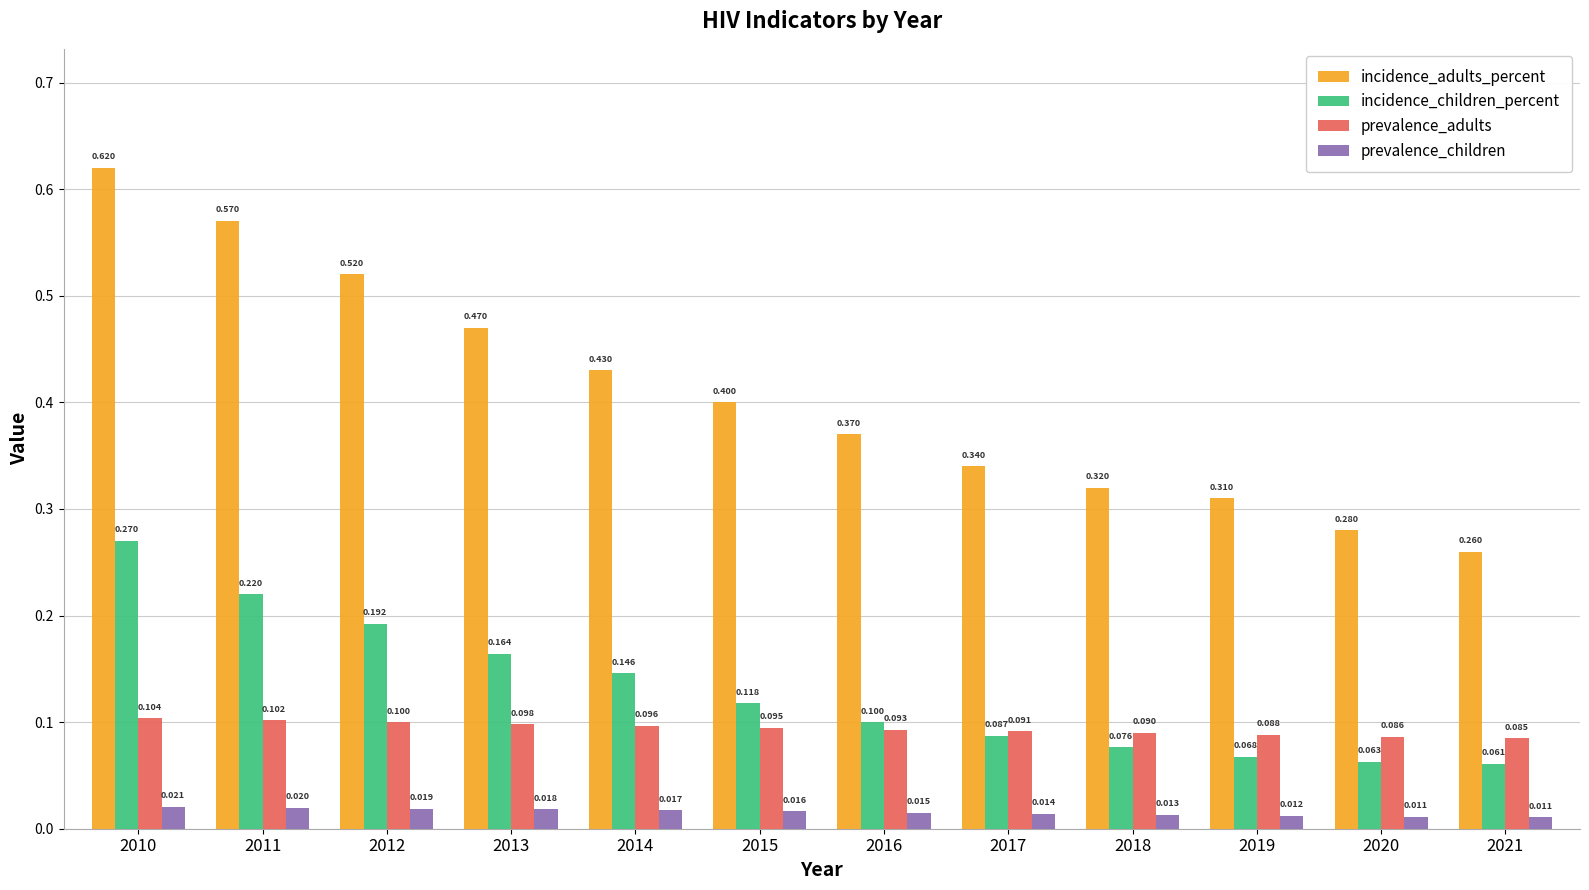

Which series has the largest total across all categories?

incidence_adults_percent